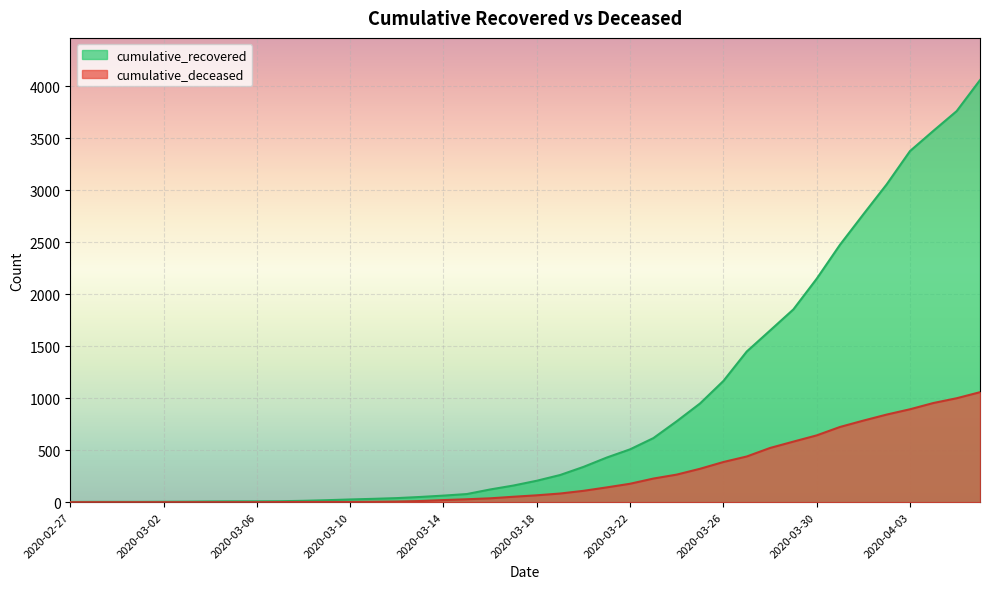

The value of cumulative_recovered at 2020-03-02 is 3. True or false?

False